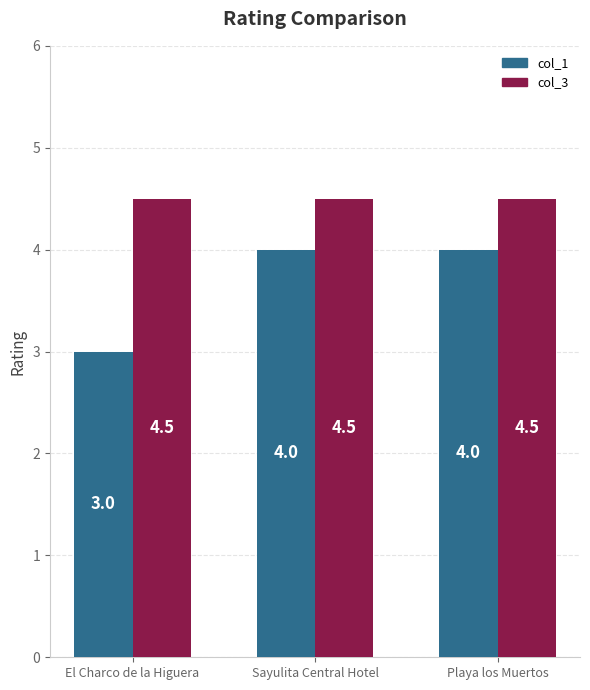

True or false: col_1 has a value of 6.9 at Playa los Muertos.

False